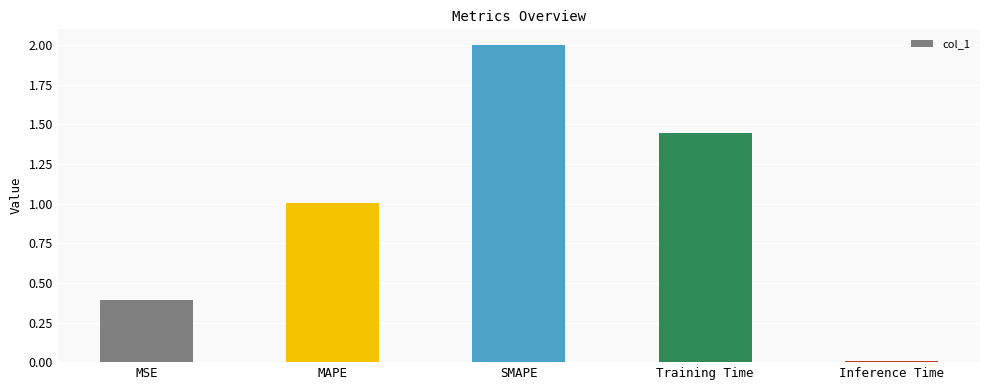

Is it true that the value at MSE is 0.4?

True